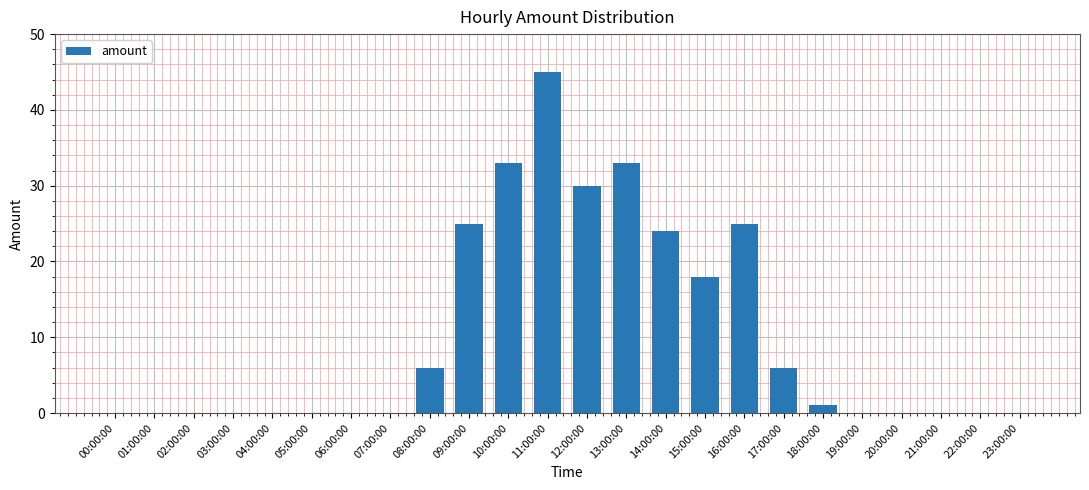

What is the difference between the values at 08:00:00 and 06:00:00?

6